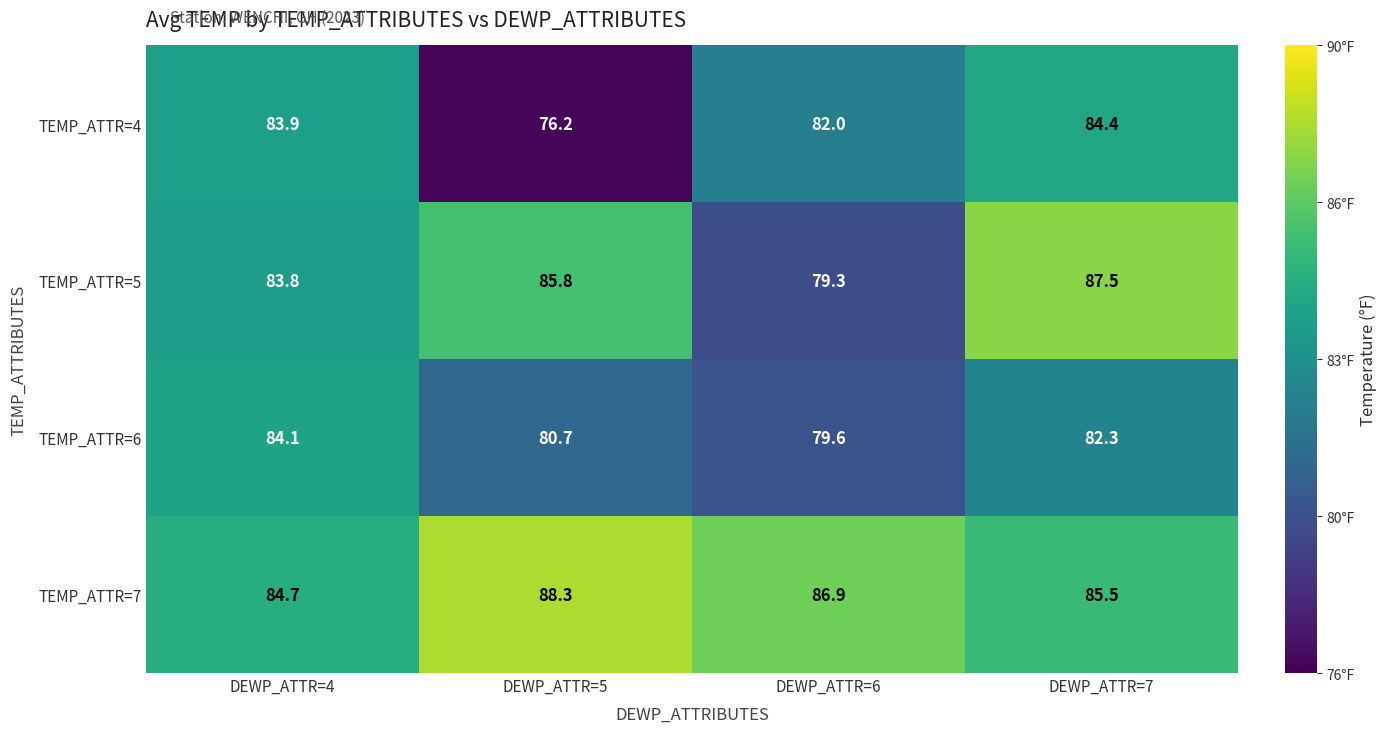

Which category has the highest value in the TEMP_ATTR=7 series?

DEWP_ATTR=5